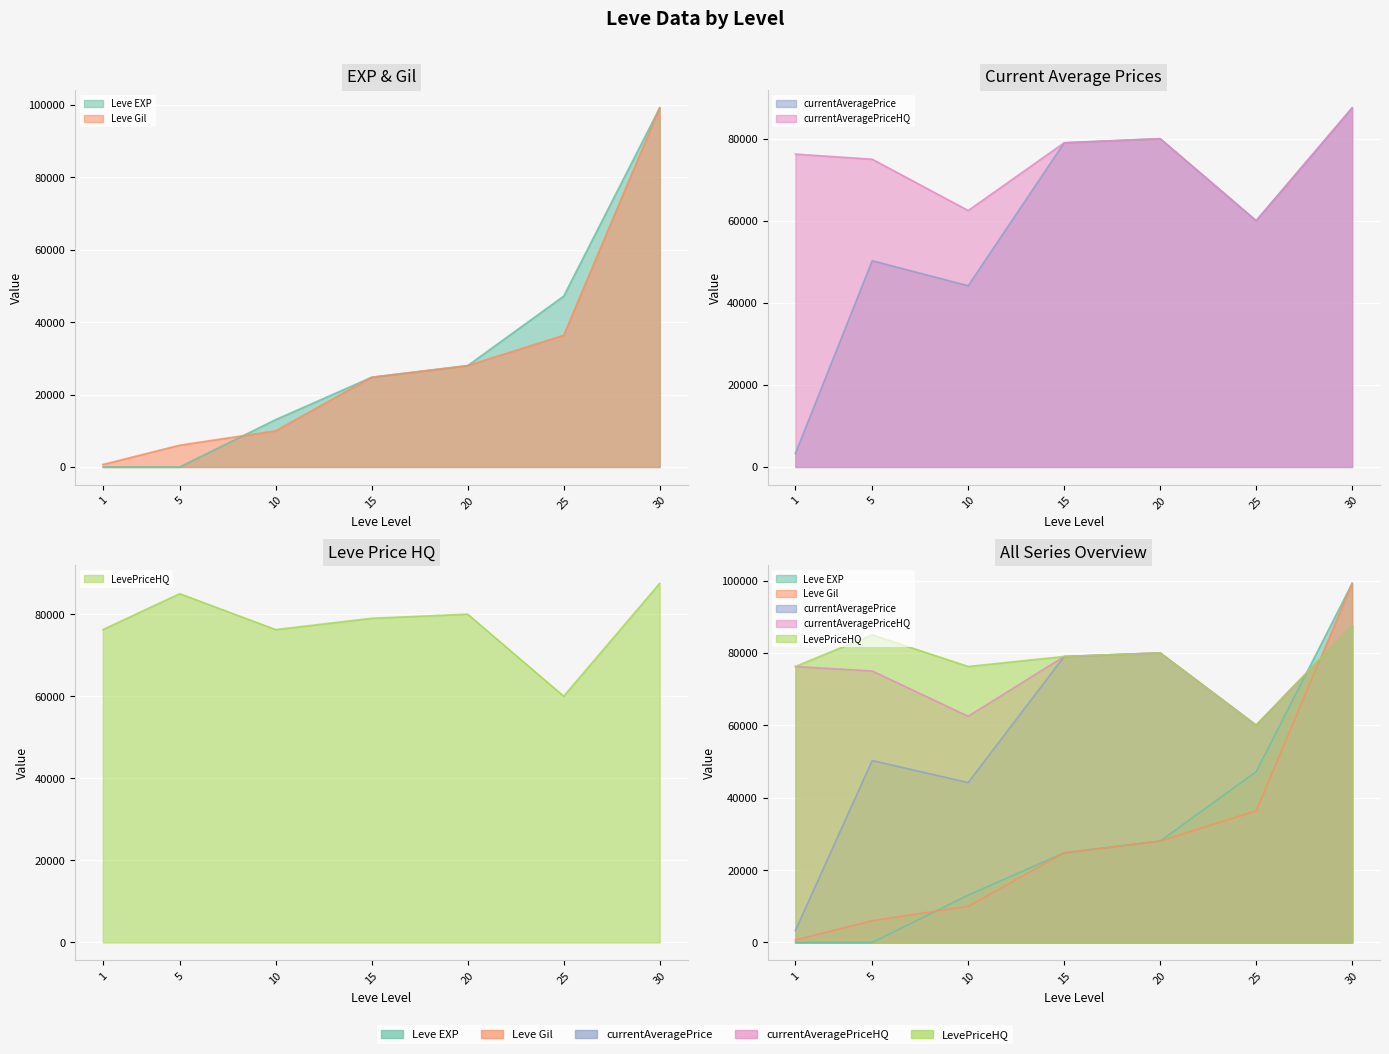

Reading left to right, transcribe all the data shown in this chart.

Leve EXP: 1=2	5=6	10=13090	15=24790	20=28010	25=47200	30=99220
Leve Gil: 1=690	5=6030	10=9990	15=24790	20=28010	25=36390	30=99220
currentAveragePrice: 1=3307	5=50271	10=44171	15=79013	20=80011	25=60021	30=87521
currentAveragePriceHQ: 1=76251	5=75007	10=62505	15=79013	20=80011	25=60021	30=87521
LevePriceHQ: 1=76251	5=85004	10=76251	15=79013	20=80011	25=60021	30=87521